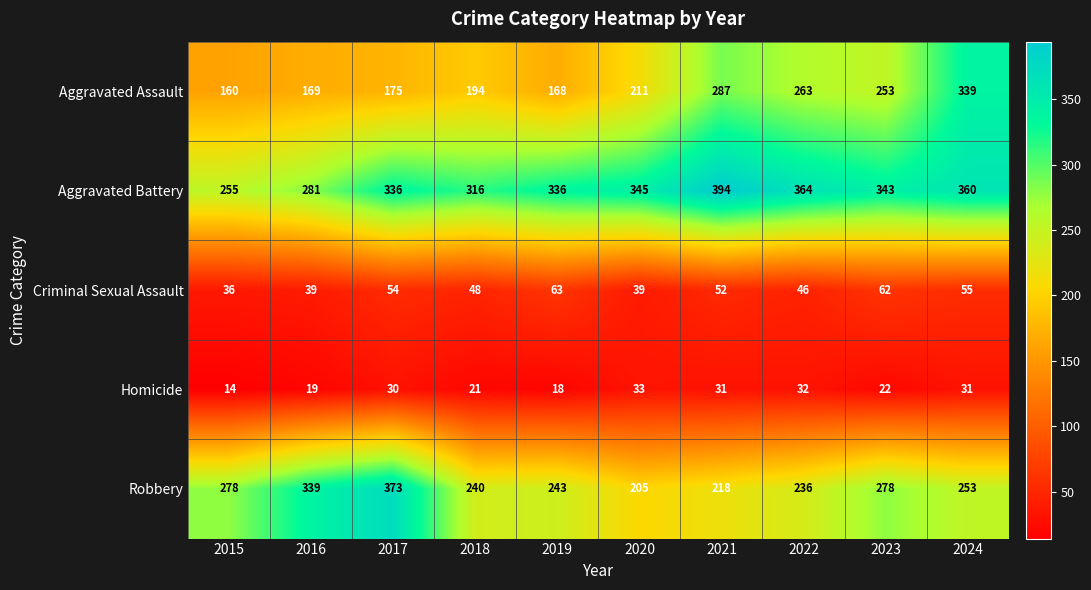

How many distinct data groups are displayed?

5